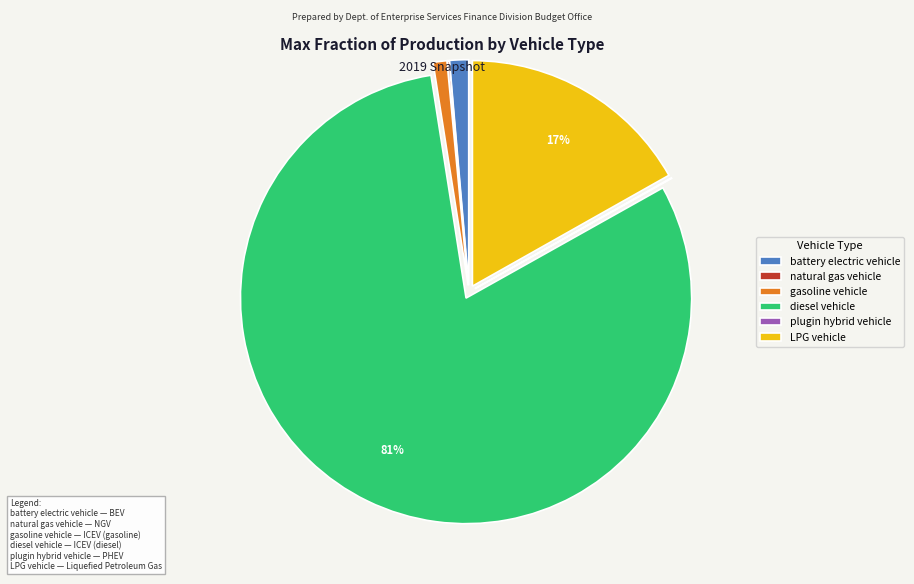

What percentage is the battery electric vehicle slice, to the nearest percent?

1%